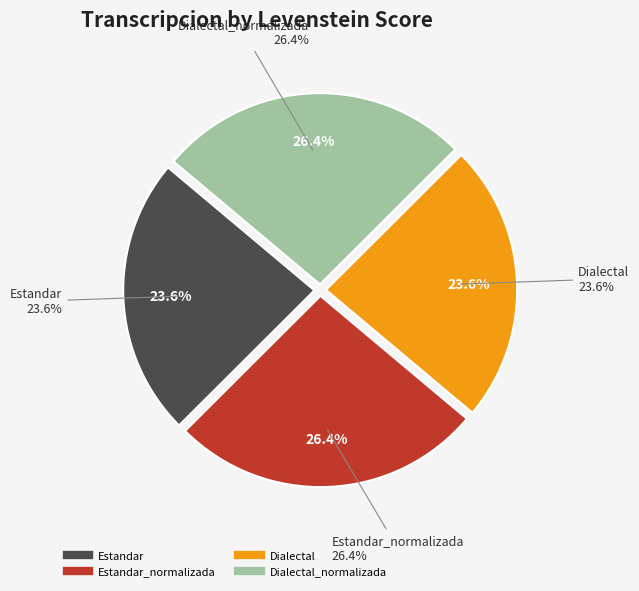

True or false: Dialectal_normalizada accounts for 26% of the total.

True